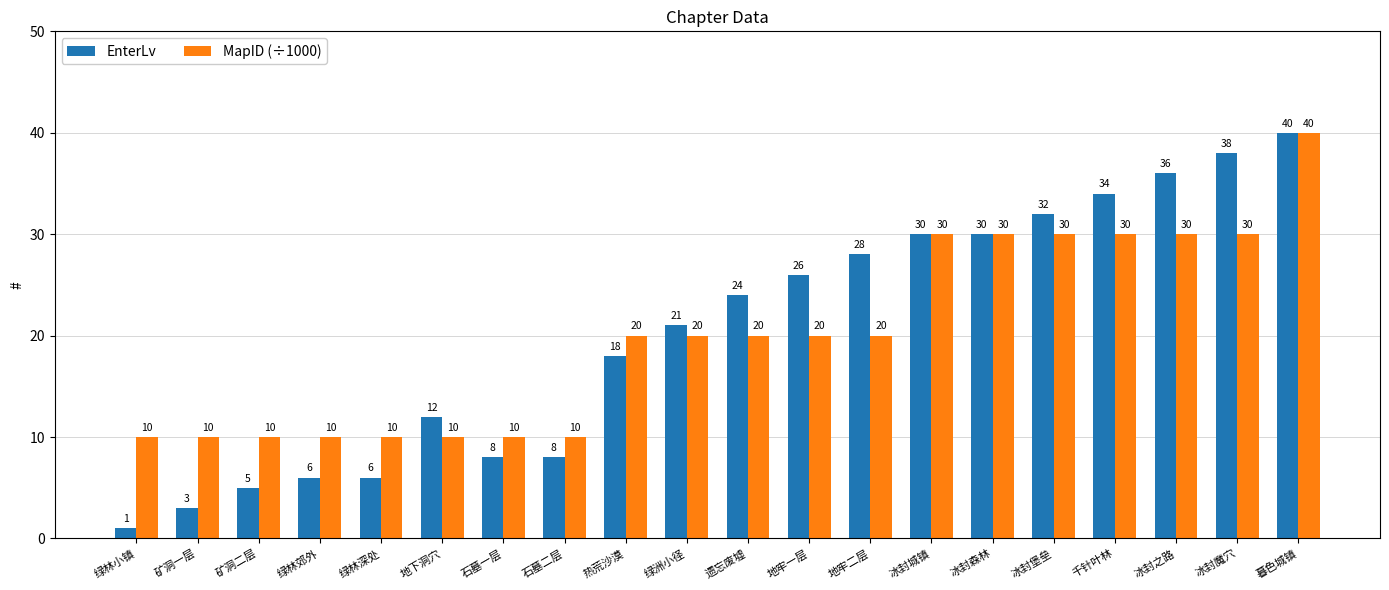

What is the spread (max minus min) of values at 热荒沙漠?

2.0